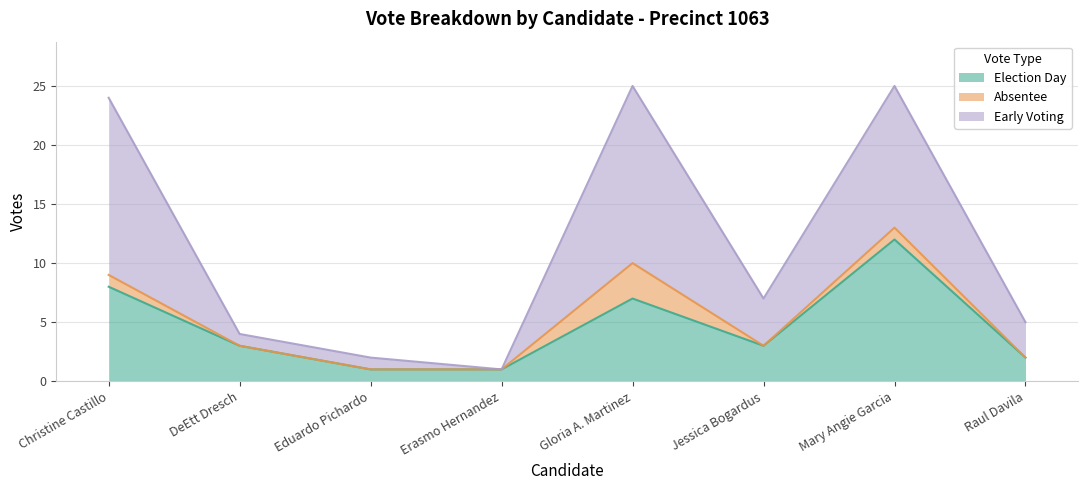

The value of Election Day at Eduardo Pichardo is 0. True or false?

False